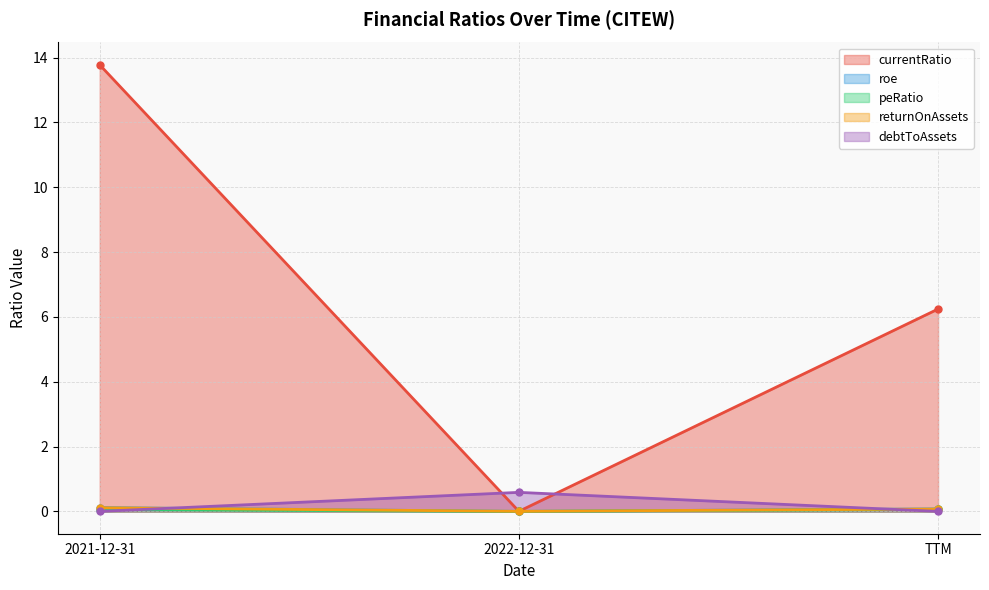

What is the total value across all series at 2022-12-31?

0.6